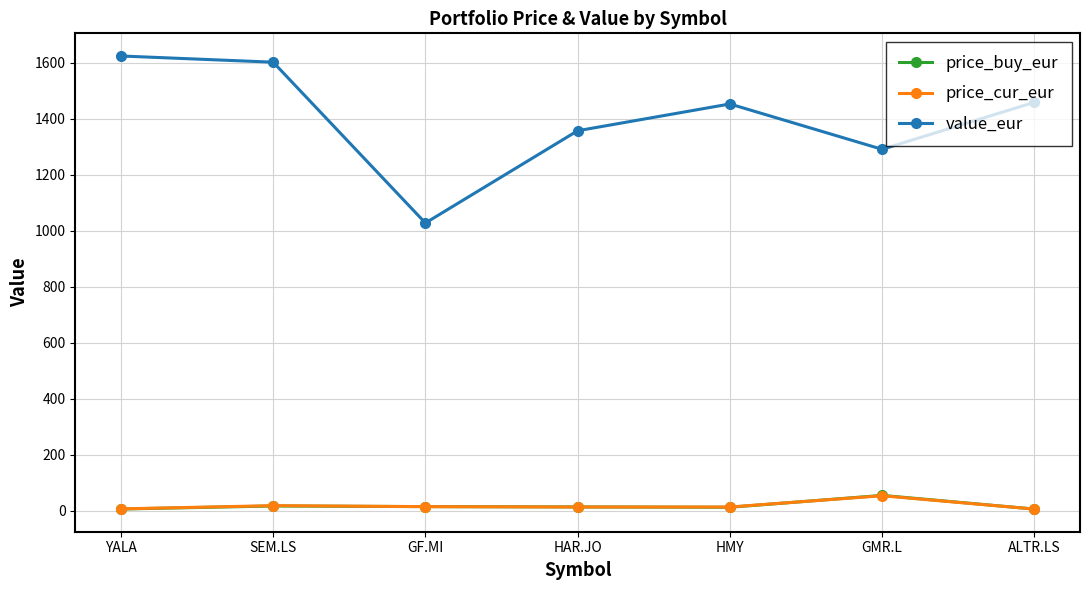

What is the sum of all value_eur values?

9817.0